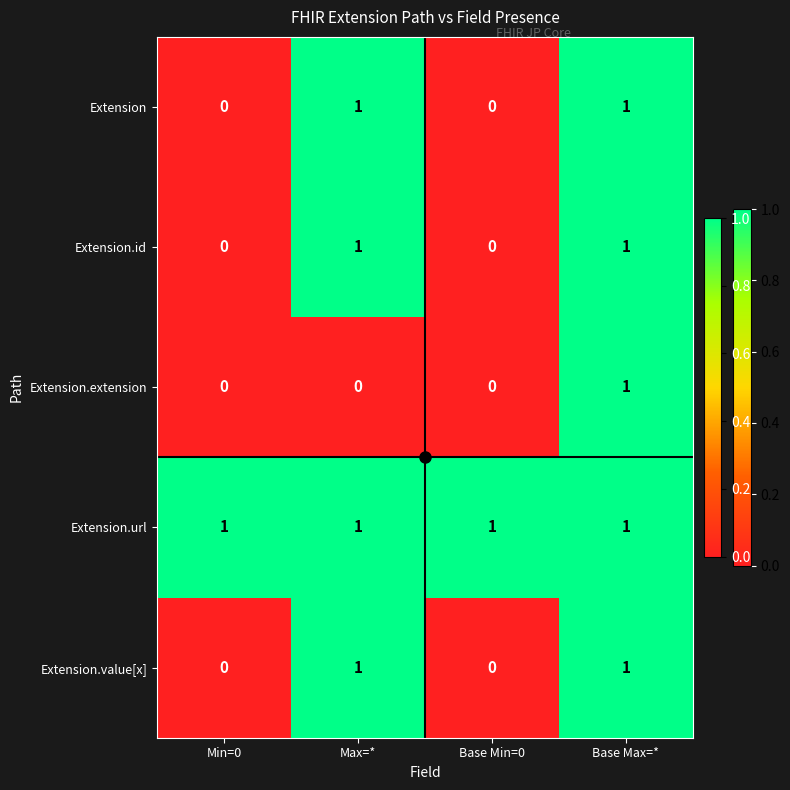

Which series changed the most between Max=* and Base Max=*?

Extension.extension